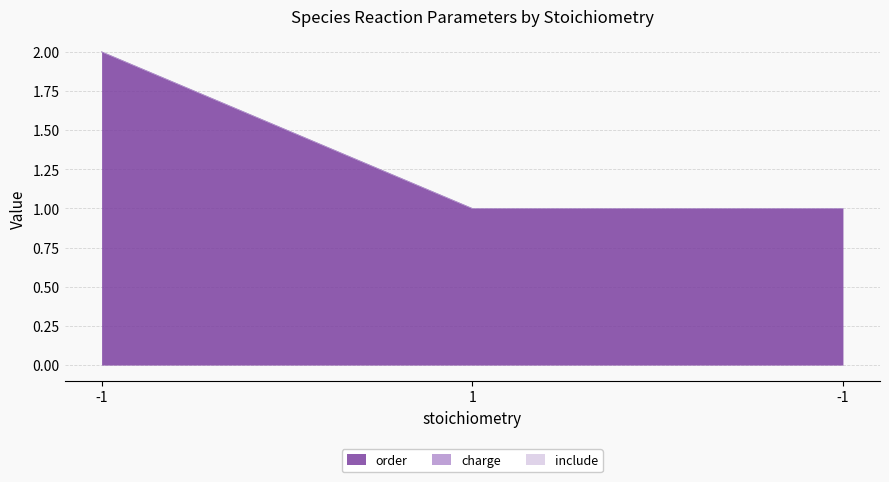

The value of include at -1 is 0. True or false?

True